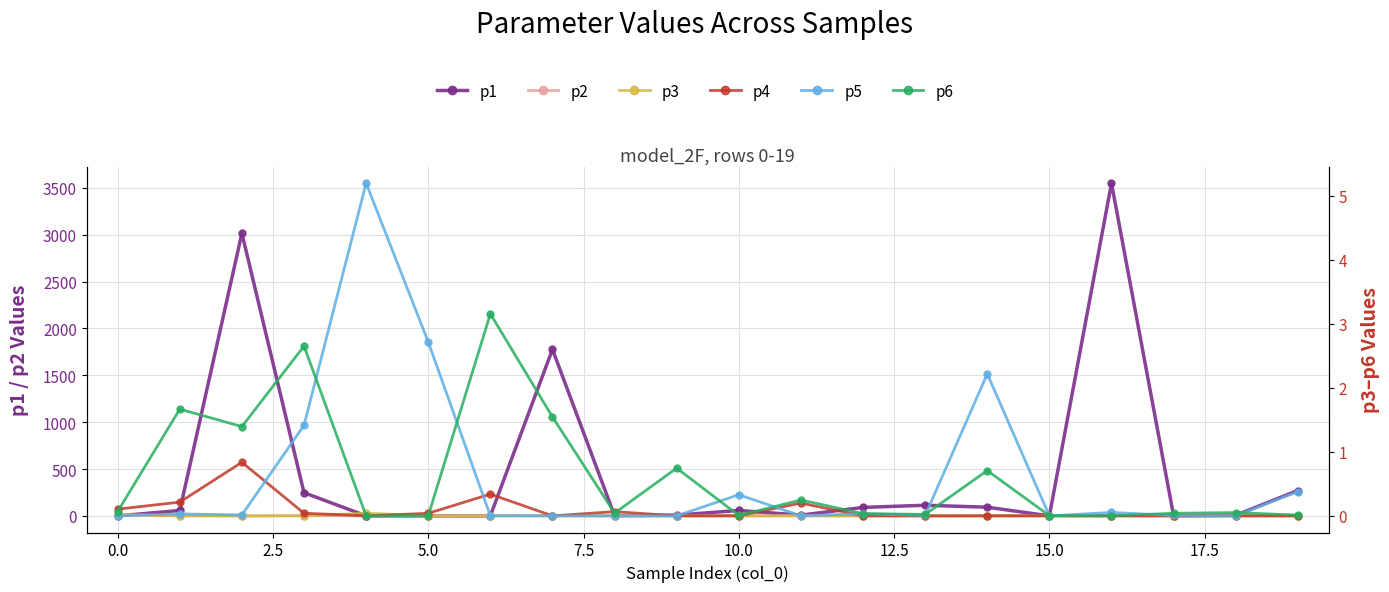

What is the value of the p2 point at the 4th from the left?

2.3